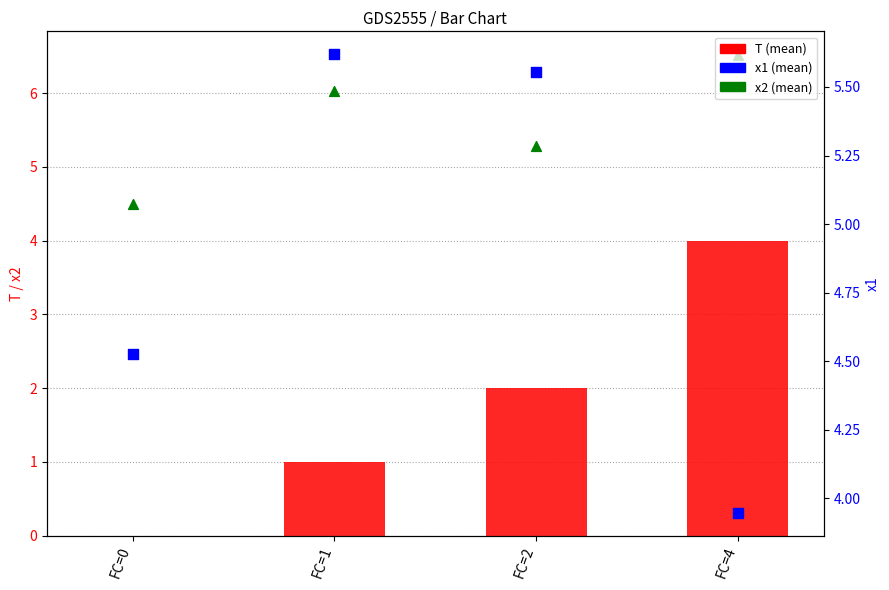

Which series reaches the minimum Y coordinate?

T